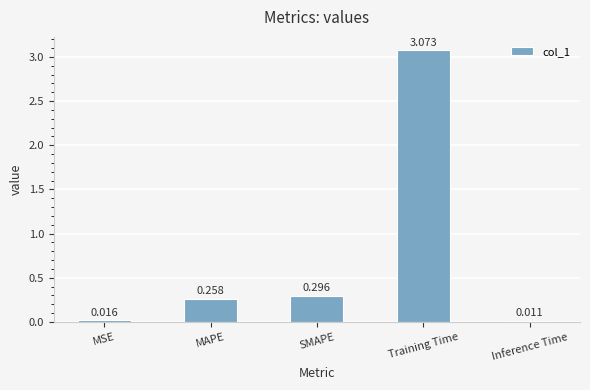

Rank the categories by value from lowest to highest.

Inference Time, MSE, MAPE, SMAPE, Training Time